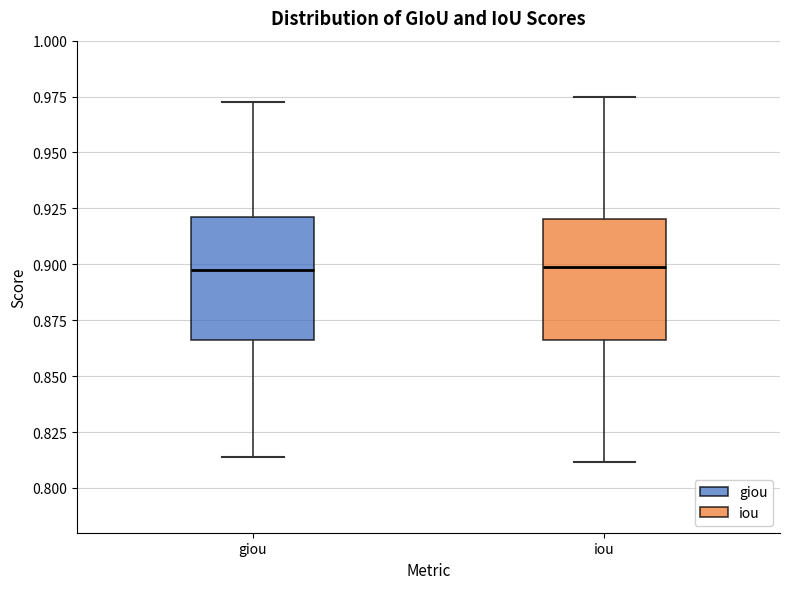

Reading left to right, transcribe this box plot: for each box, give where its median line is, the range the box spans, and where its two whiskers end, as read against the y-axis. The values are not printed on the chart, so give them approximately, as read against the axis.

giou: median 0.900, box 0.865 to 0.920, whiskers 0.815 to 0.975
iou: median 0.900, box 0.865 to 0.920, whiskers 0.810 to 0.975